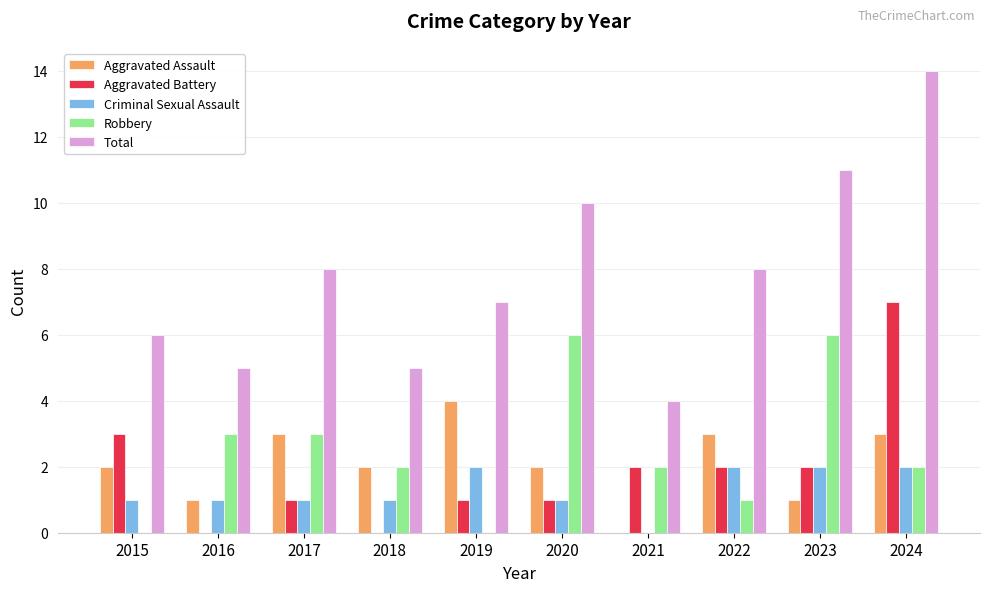

What is the sum of the Criminal Sexual Assault values at 2024 and 2020?

3